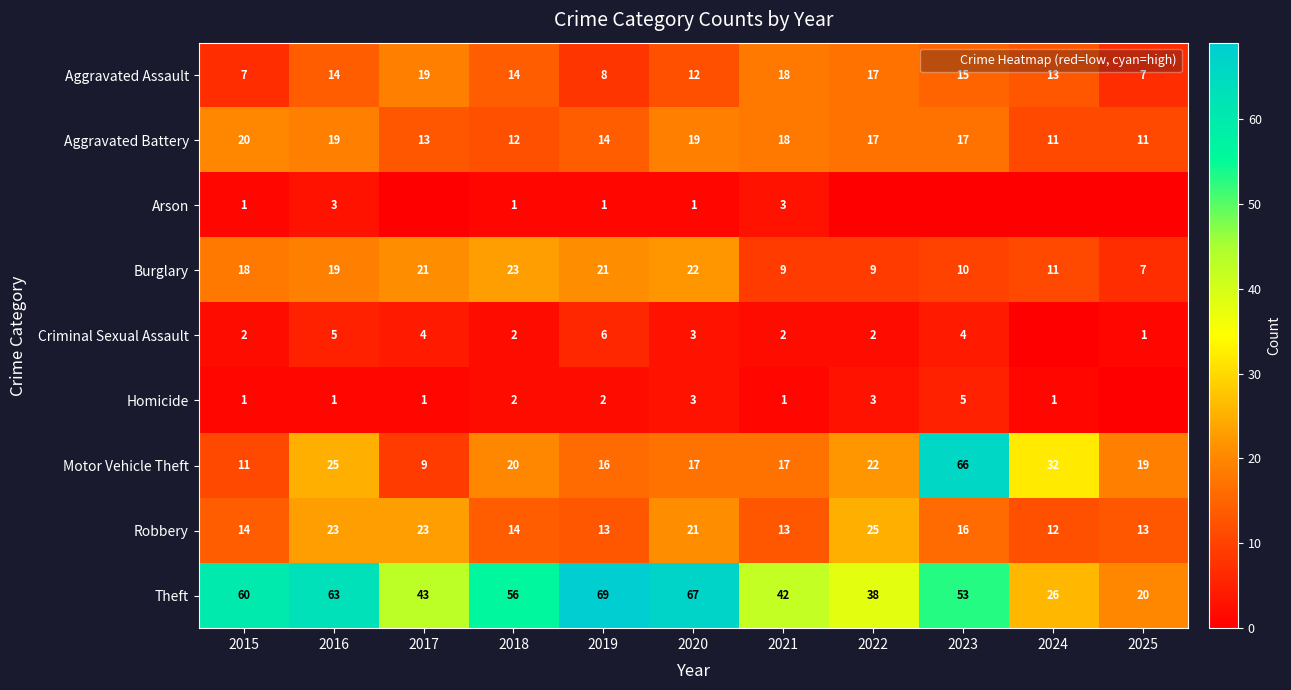

How many Criminal Sexual Assault values are between 2 and 4?

7